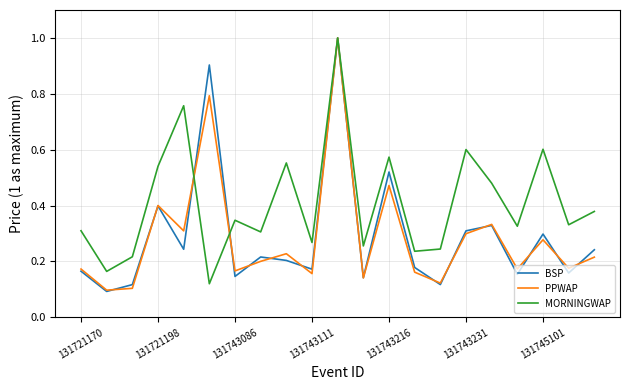

What is the highest value of the BSP series?

1.0